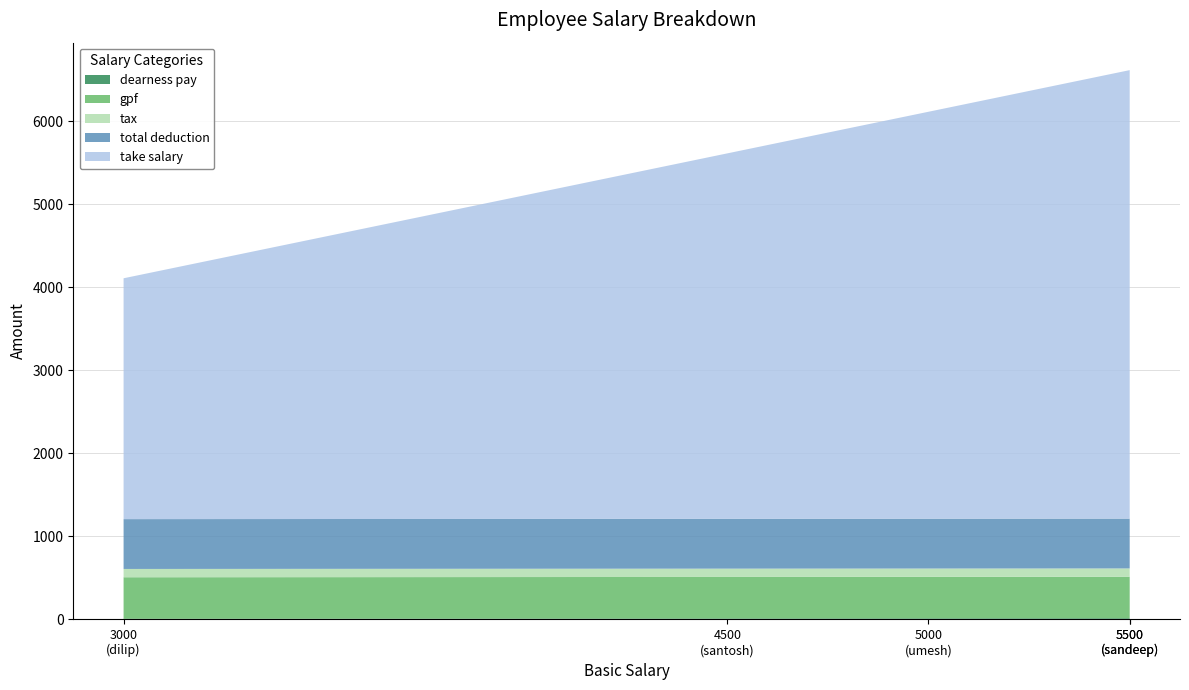

Reading left to right, extract all data points from this chart.

dearness pay: 7.5	11.2	13.8	12.5	13.8
gpf: 500.0	500.0	500.0	500.0	500.0
tax: 100.0	100.0	100.0	100.0	100.0
total deduction: 600.0	600.0	600.0	600.0	600.0
take salary: 2900.0	4400.0	5400.0	4900.0	5400.0
total salary: 3500.0	5000.0	6000.0	5500.0	6000.0